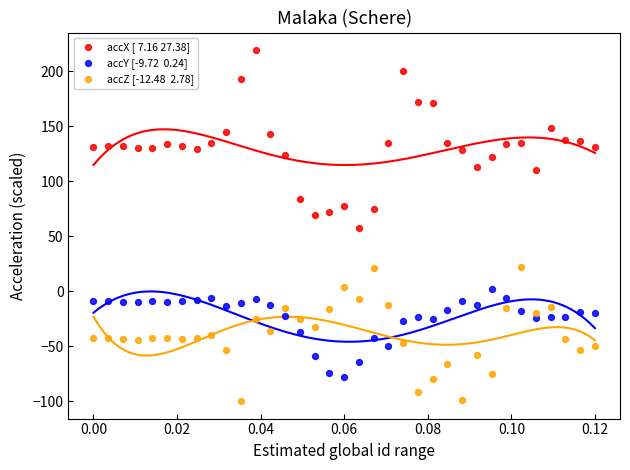

Across all data points, what is the range of Y values (max minus min)?

318.9